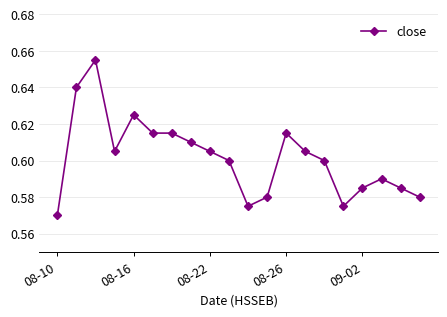

What is the difference between the second highest and second lowest values?

0.1